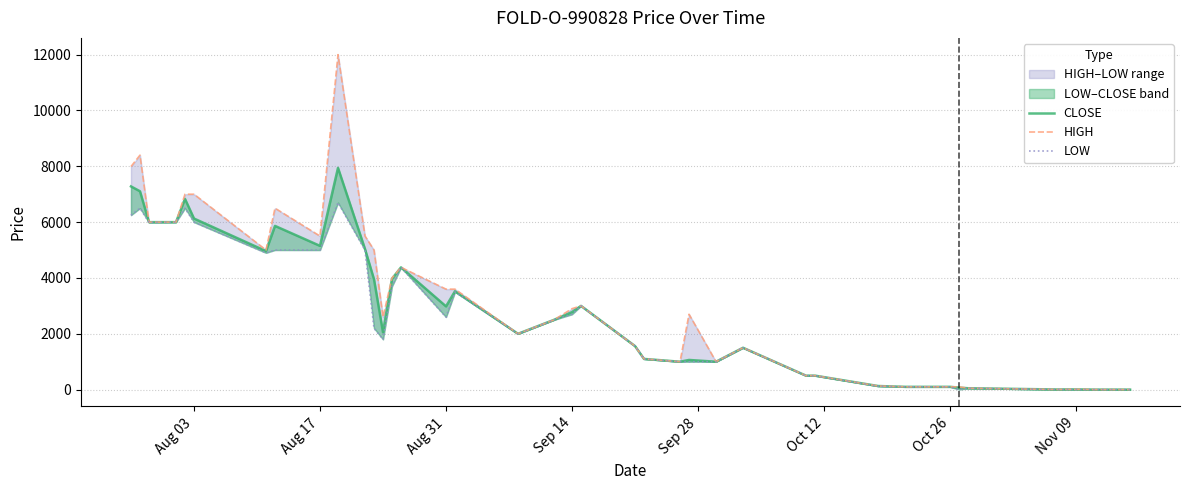

At how many categories does at least one series exceed 11714?

1